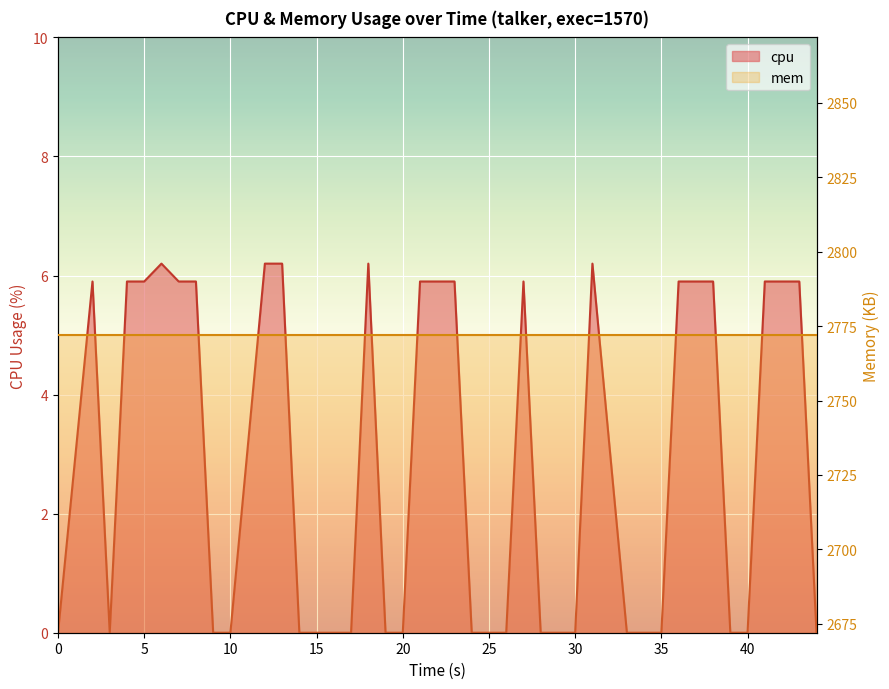

Where is the data nearest to the value 3?

5